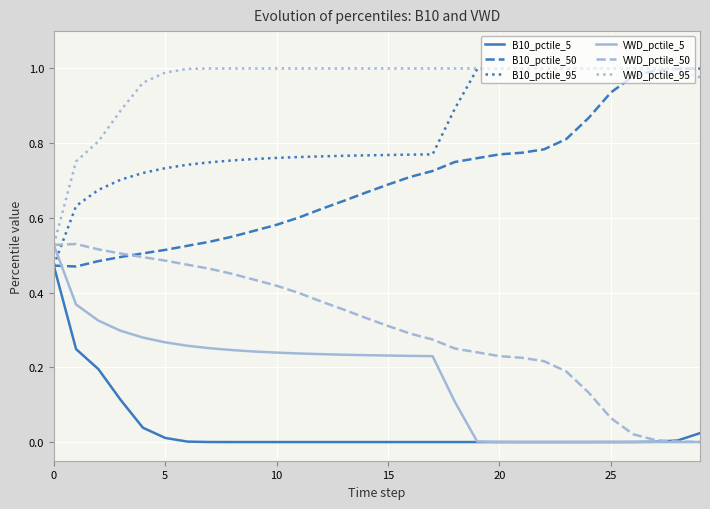

What are all the series names shown in the legend?

B10_pctile_5, B10_pctile_50, B10_pctile_95, VWD_pctile_5, VWD_pctile_50, VWD_pctile_95